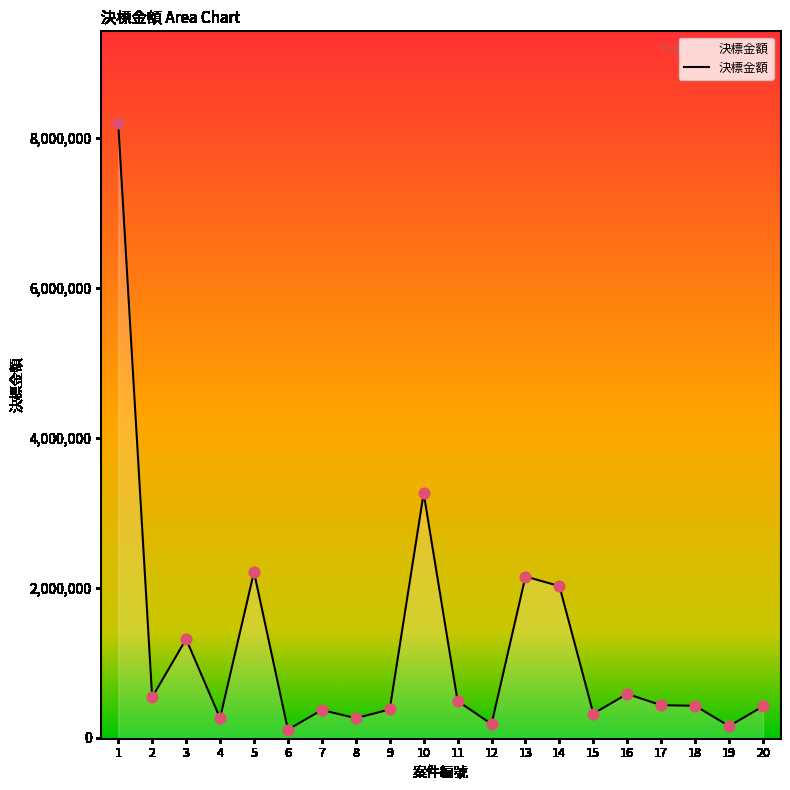

What is the ratio of the value at 13 to the value at 9?

5.7